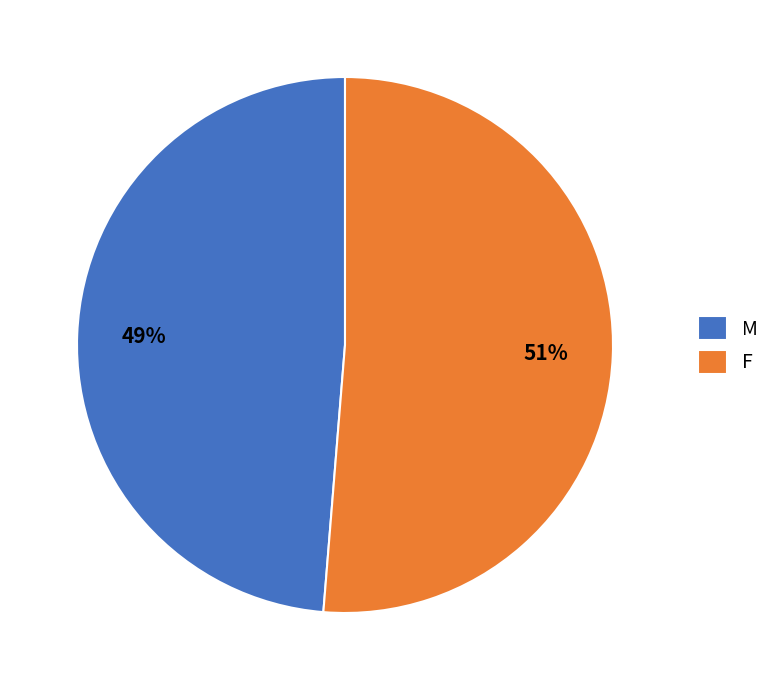

Which slice is the smallest?

M